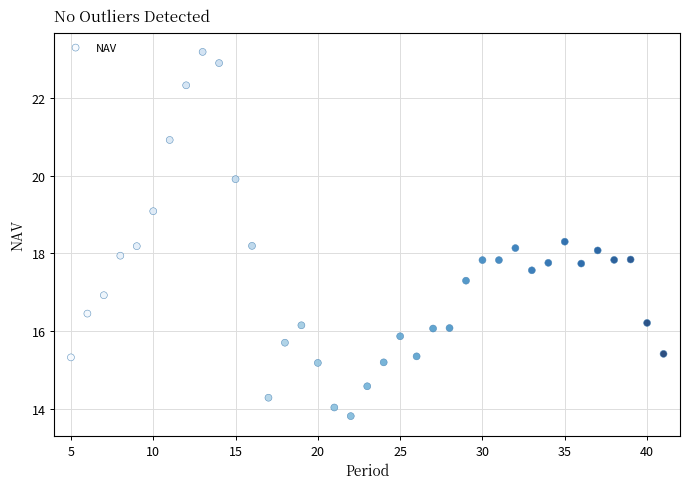

What is the range of X values (max minus min)?

36.0